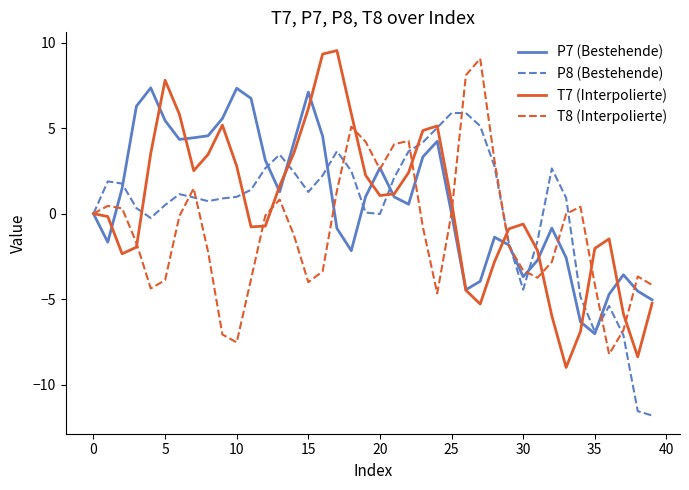

What is the greatest value displayed?

9.5